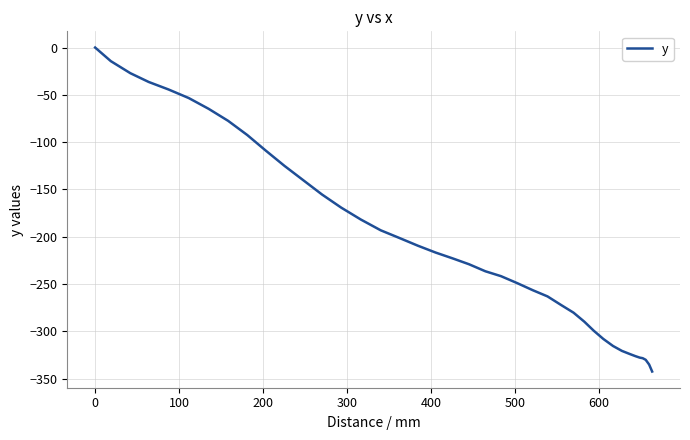

What is the smallest value displayed?

-342.5